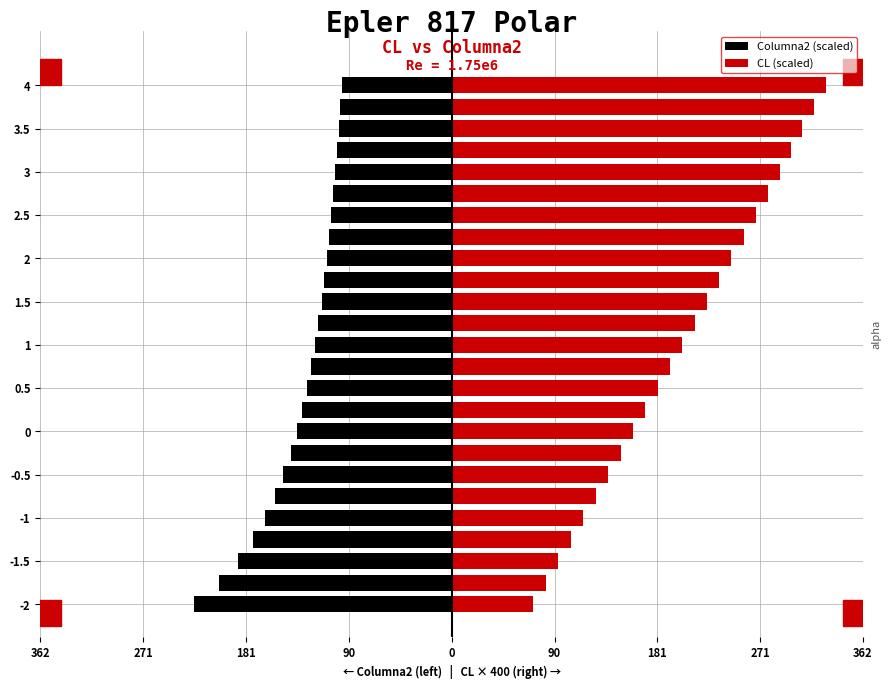

What is the minimum value for Columna2 (scaled)?

-227.2